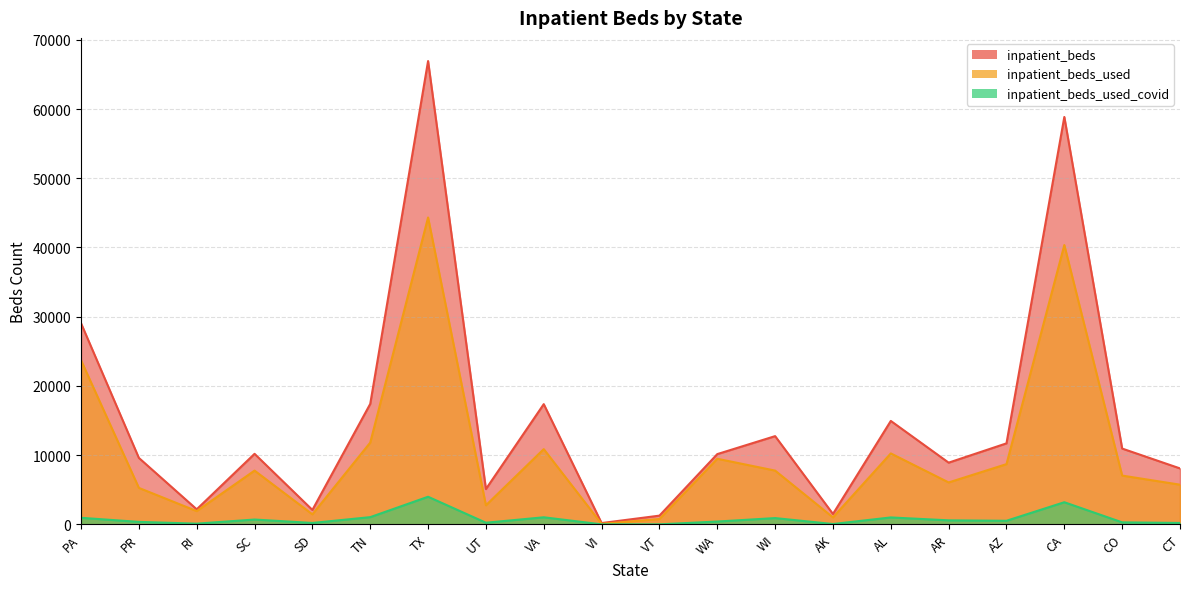

What are all the series names shown in the legend?

inpatient_beds, inpatient_beds_used, inpatient_beds_used_covid